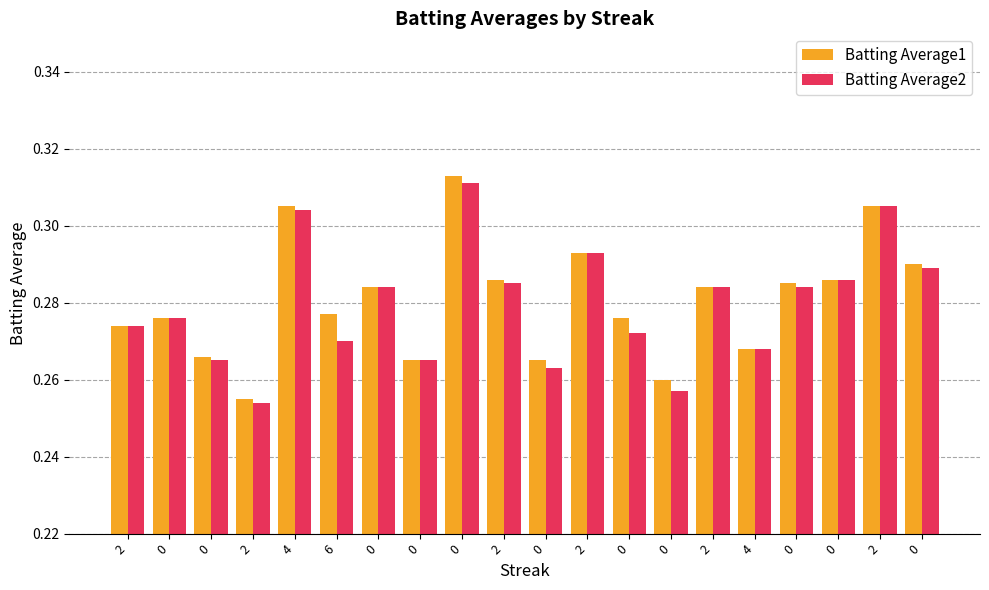

What is the sum of all Batting Average2 values?

5.6